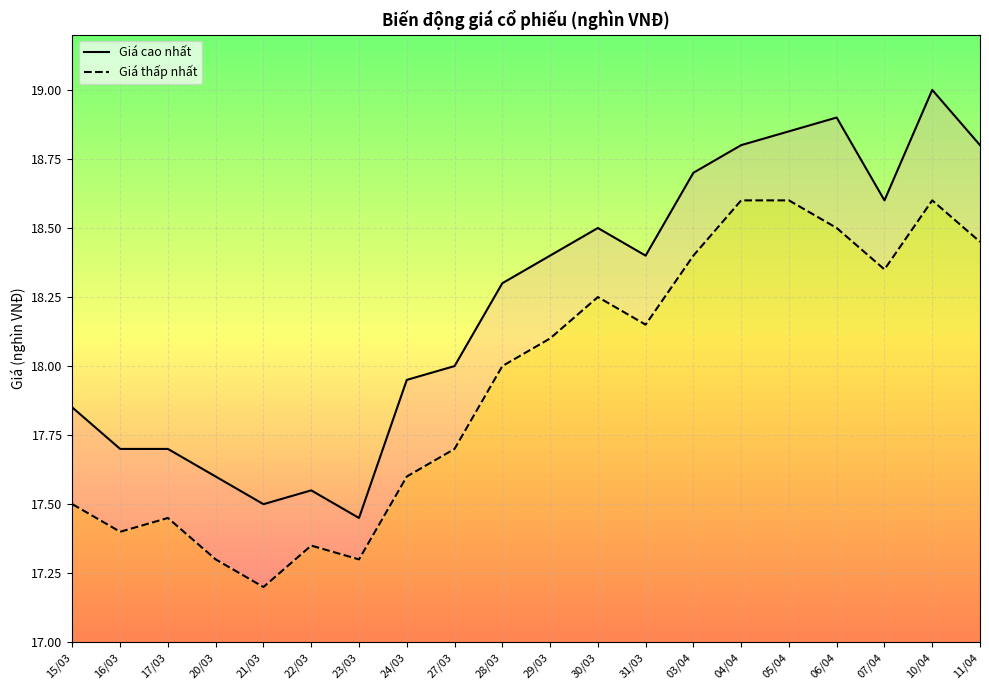

The value of Giá thấp nhất at 17/03 is 17.4. True or false?

True